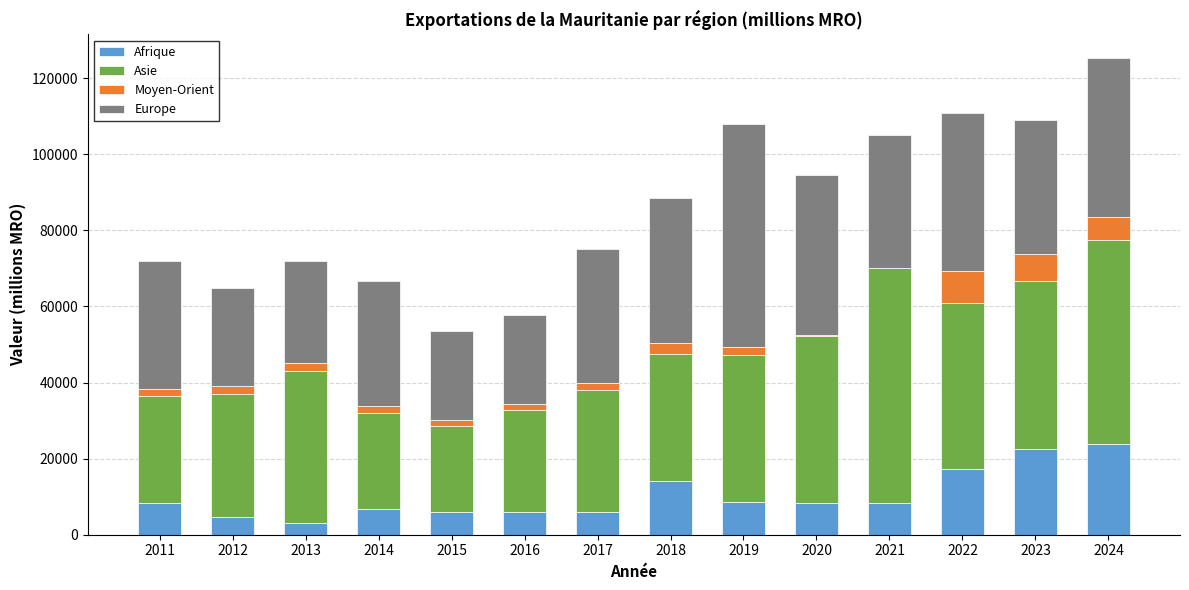

The Afrique series shows 8226.8 at 2021. True or false?

True